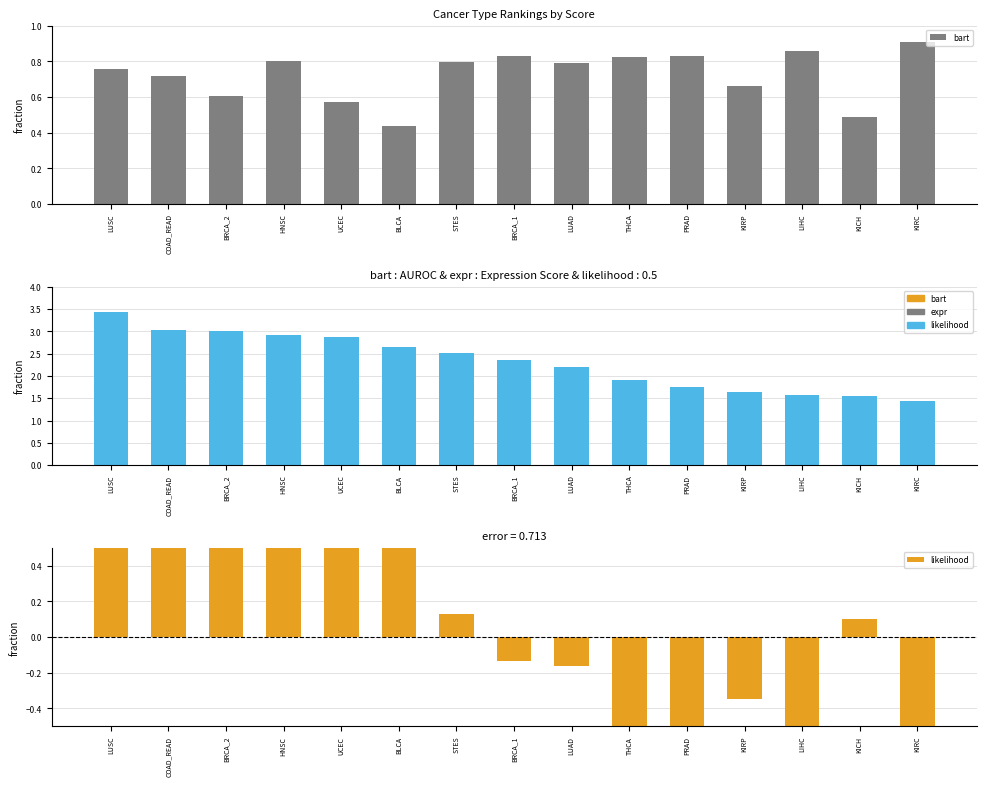

What is the value of the expr bar at the 15th from the left?

1.4